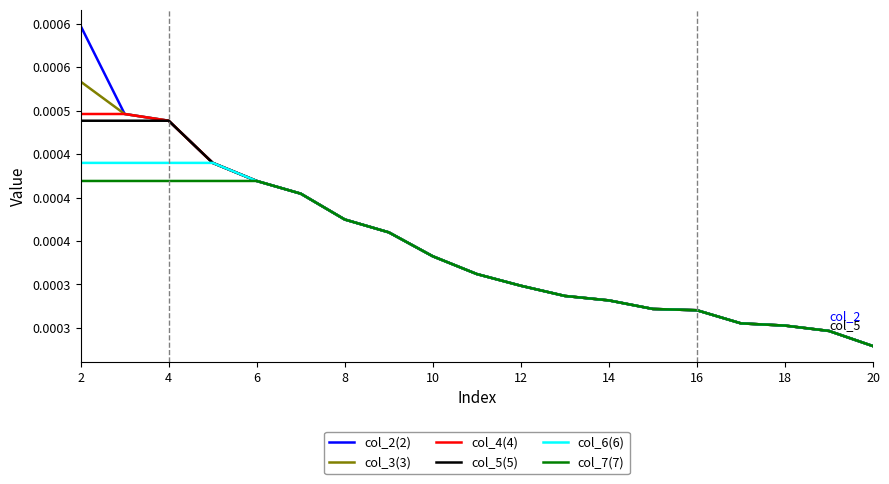

What are all the series names shown in the legend?

col_2(2), col_3(3), col_4(4), col_5(5), col_6(6), col_7(7)